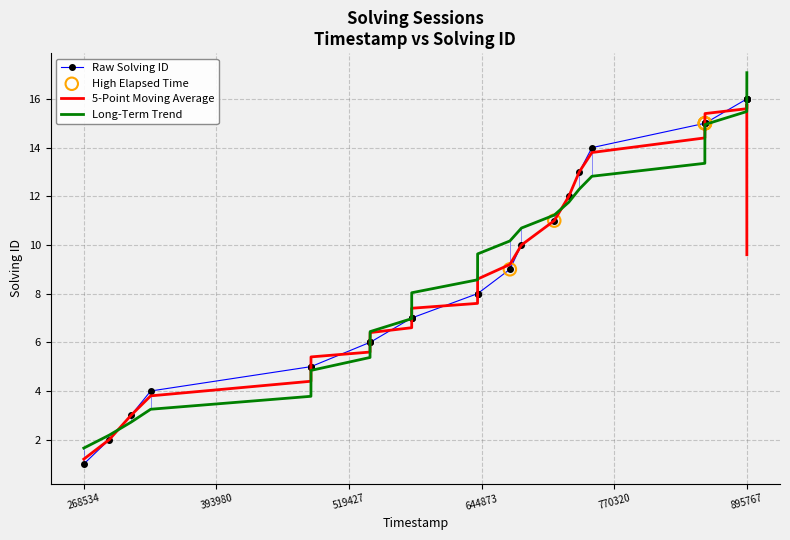

What is the greatest value displayed?

17.1